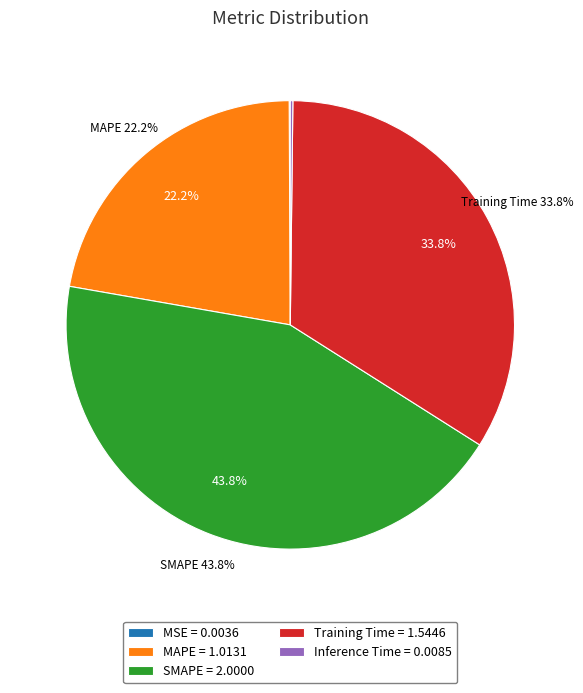

Which category has the biggest portion of the pie?

SMAPE